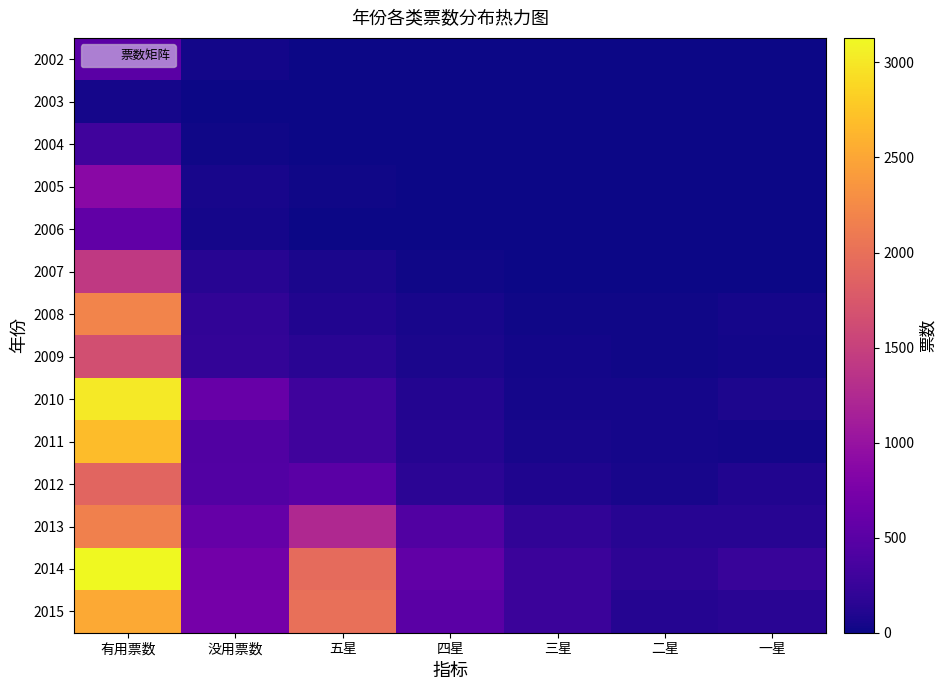

At which category does the chart reach its minimum across all series?

二星